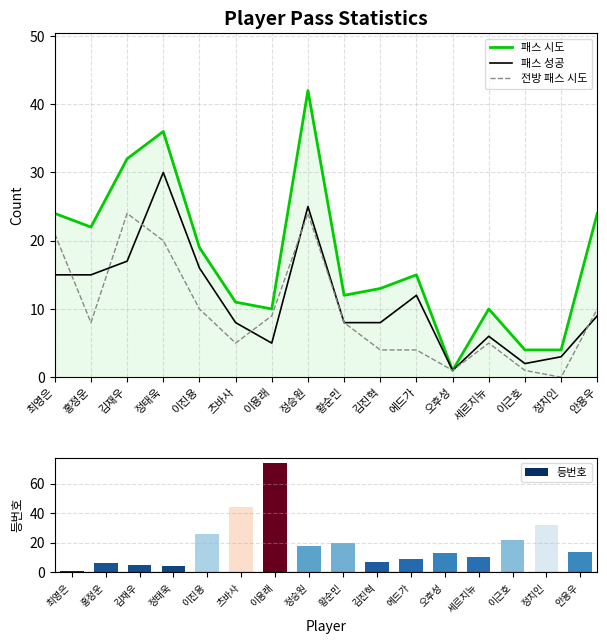

The value of 전방 패스 시도 at 이근호 is 1. True or false?

True